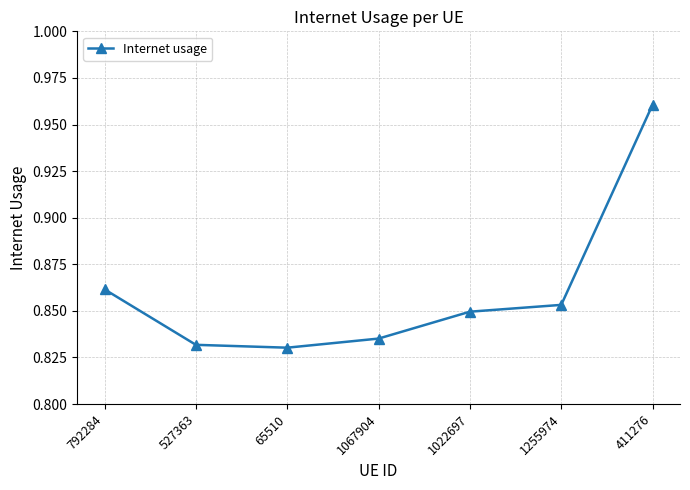

How many interior local valleys (lower than both neighbors) does the data have?

1